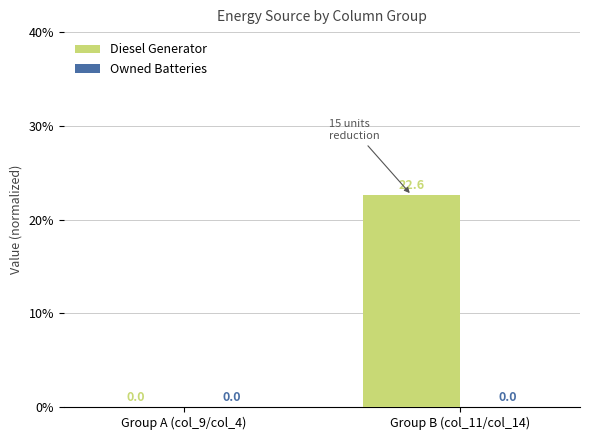

Is it true that the value at Group B (col_11/col_14) is 22.6?

True